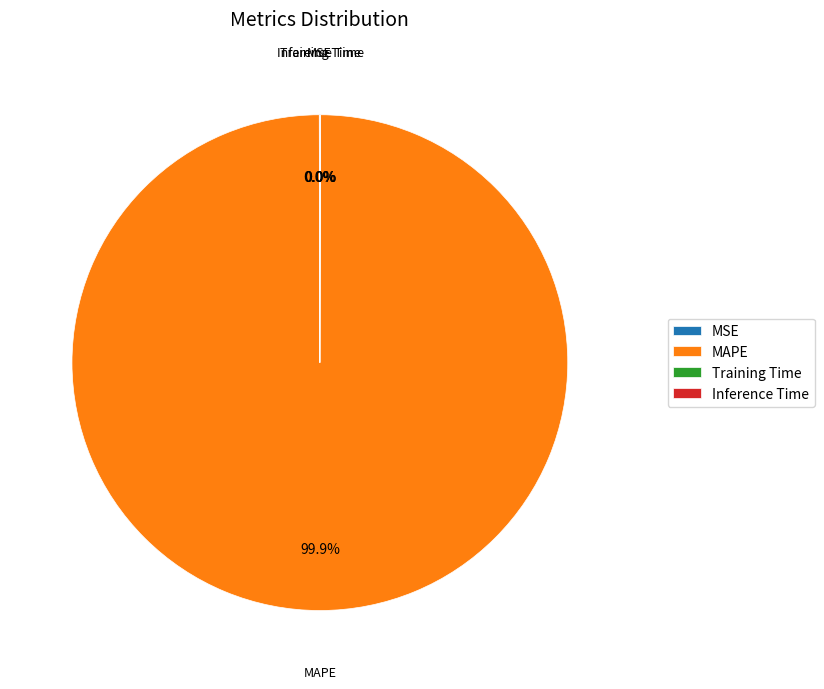

To the nearest percent, what is the difference between the largest and smallest slice percentages?

100%